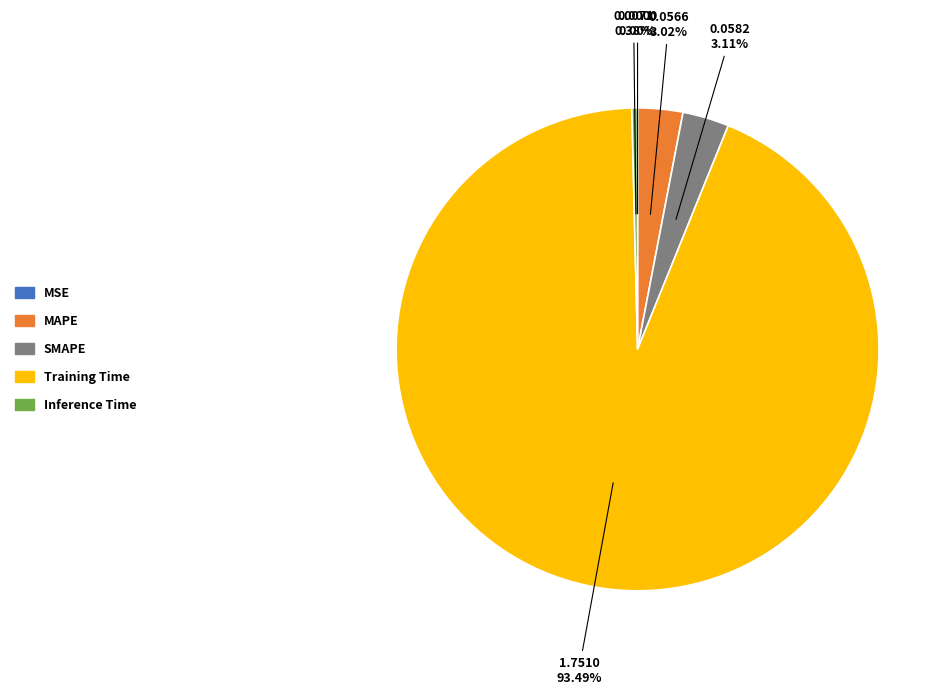

The MAPE slice represents 3% of the pie. True or false?

True